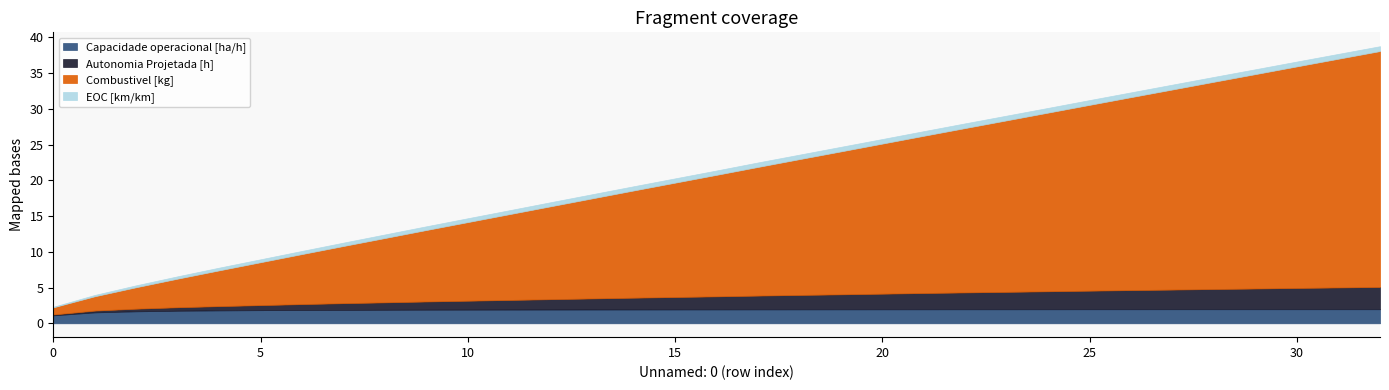

True or false: Combustivel [kg] and Autonomia Projetada [h] intersect in this chart.

False